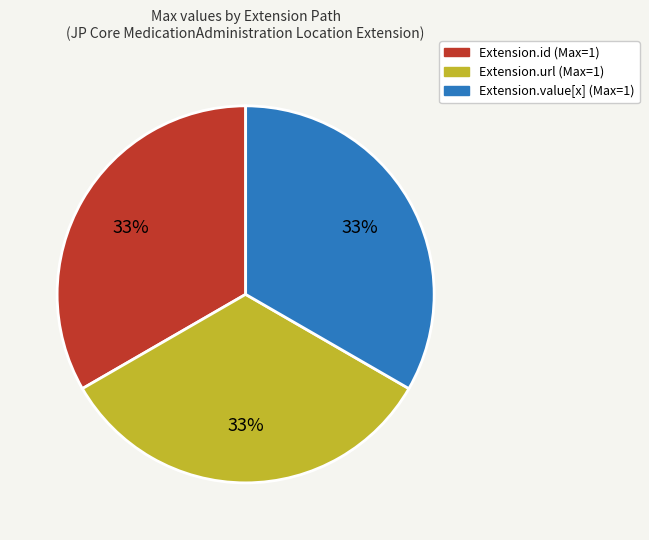

Is there a majority slice in this chart?

No